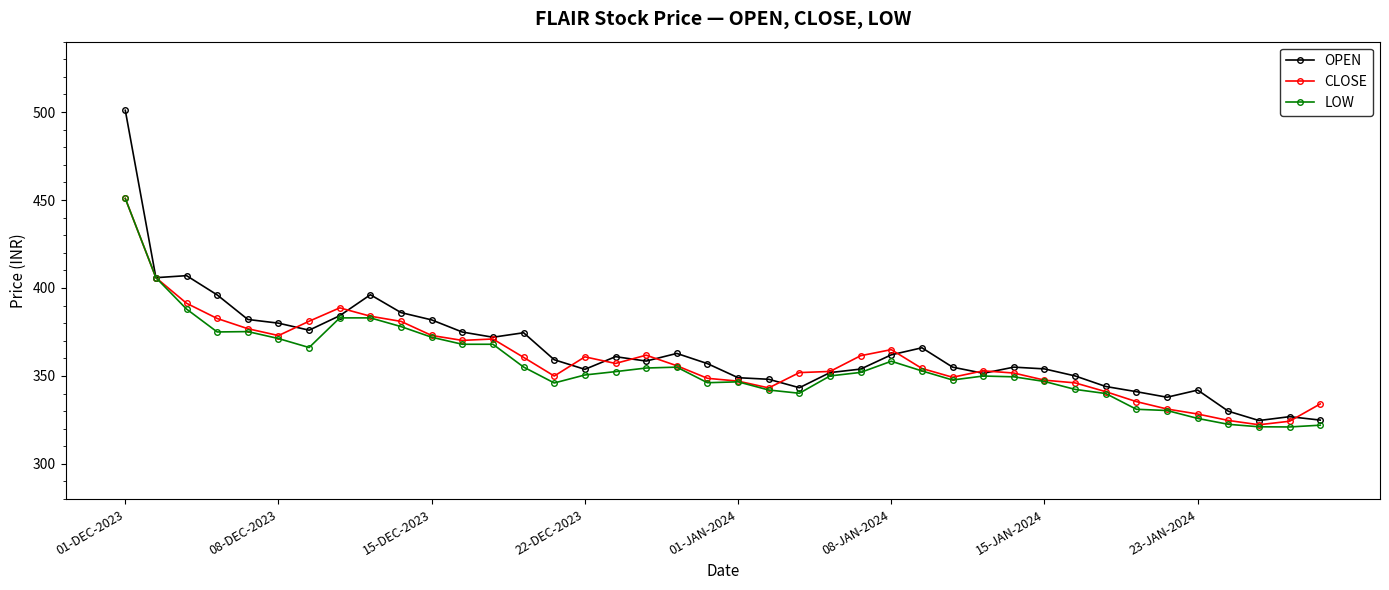

True or false: OPEN has more than 0 points higher than both neighbors.

True